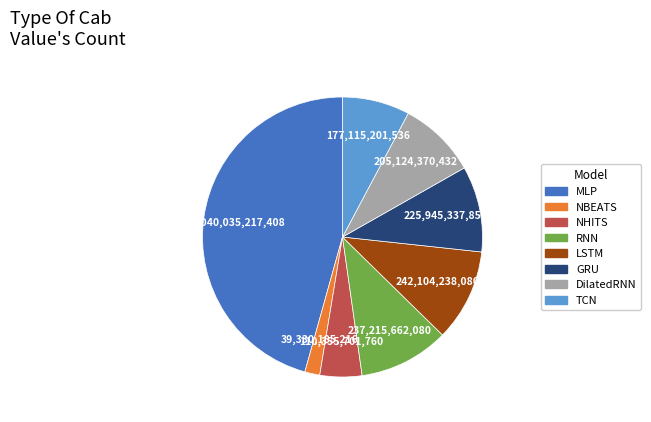

Which category has the smallest portion of the pie?

NBEATS